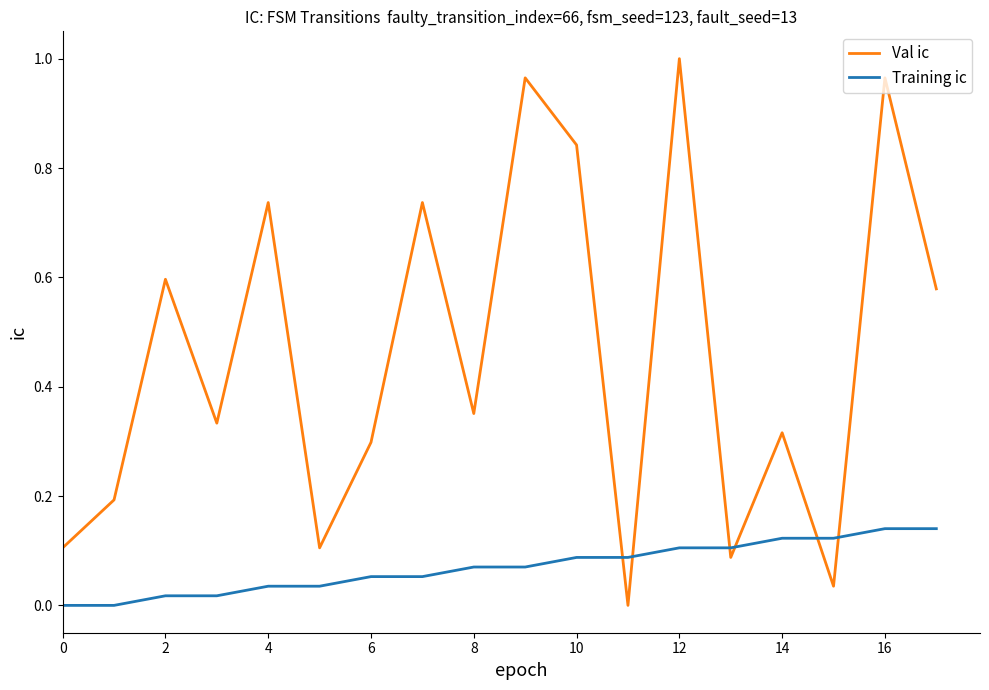

What is the average value of the Val ic series?

0.5